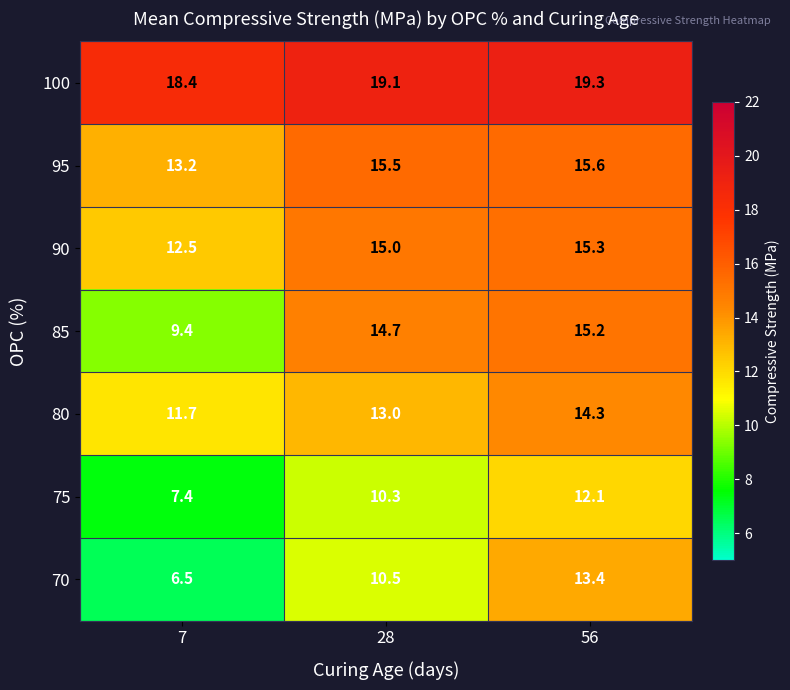

At which label is 85 closest to 12?

7